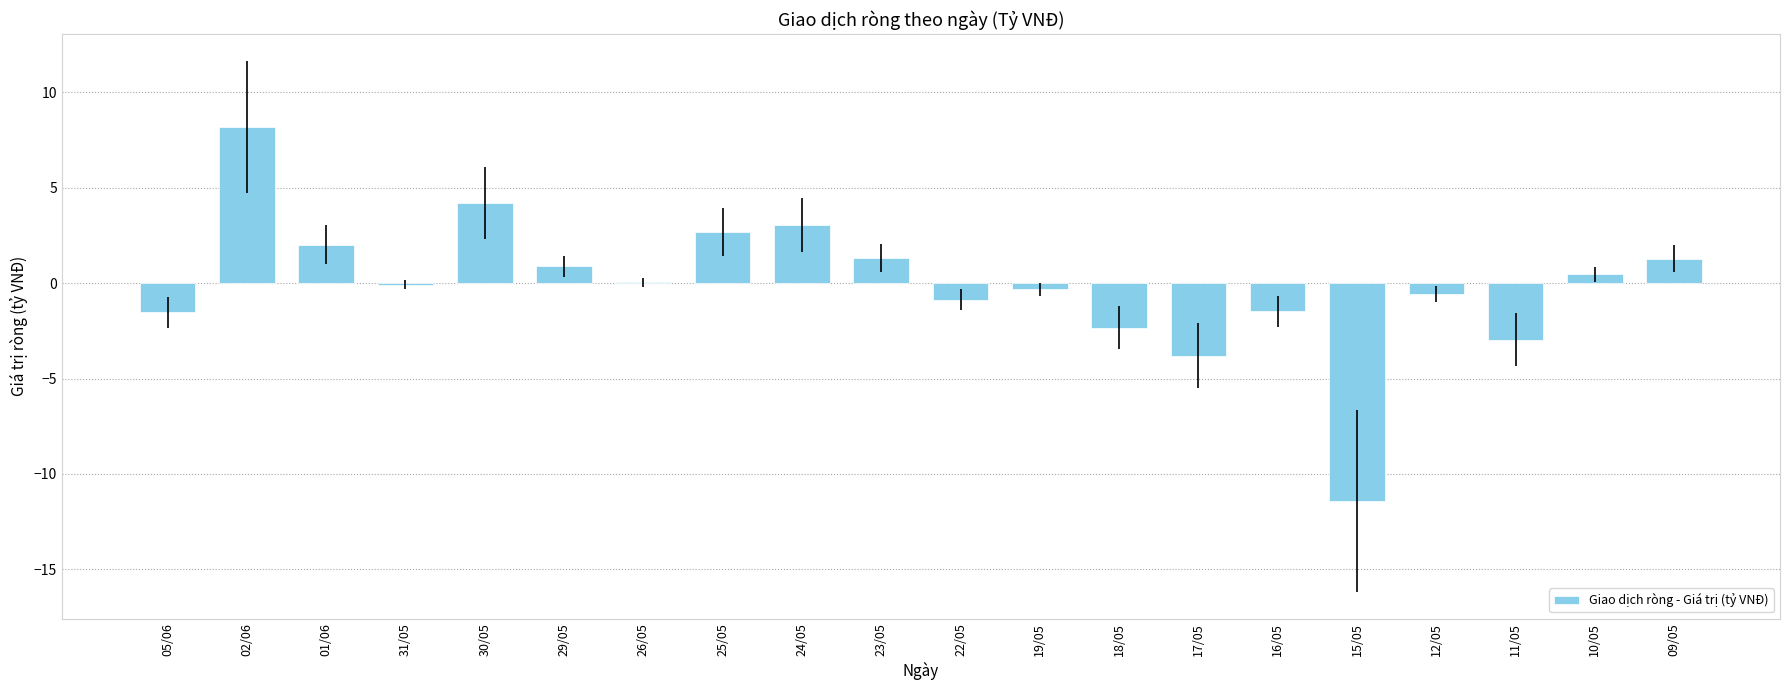

What is the greatest value displayed?

8.2